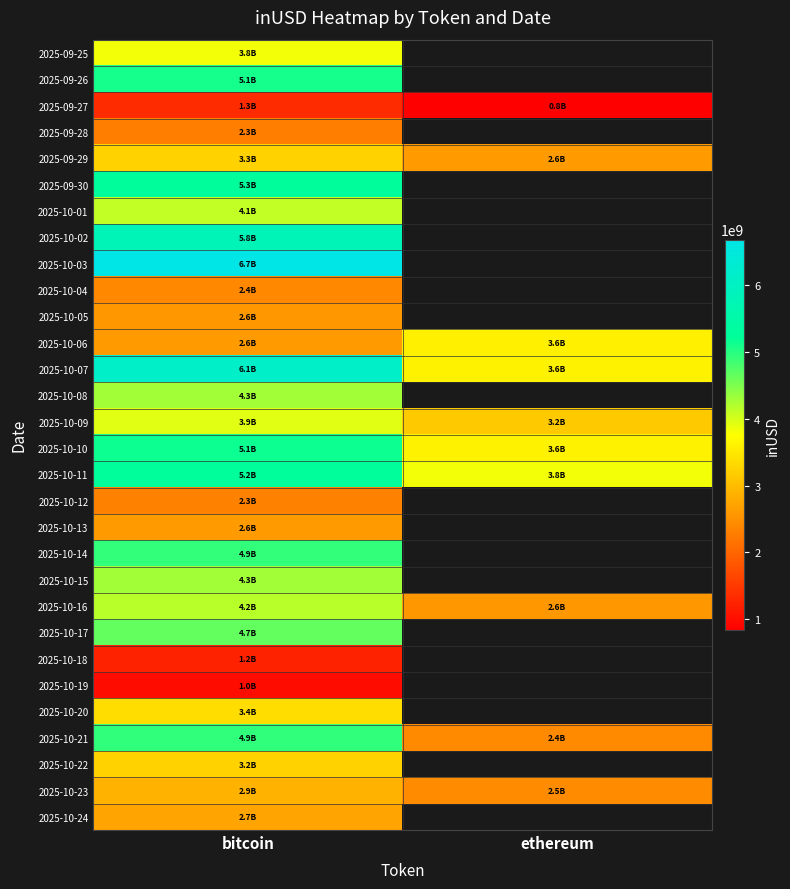

The value of 2025-09-30 at bitcoin is 5284395456.9. True or false?

True